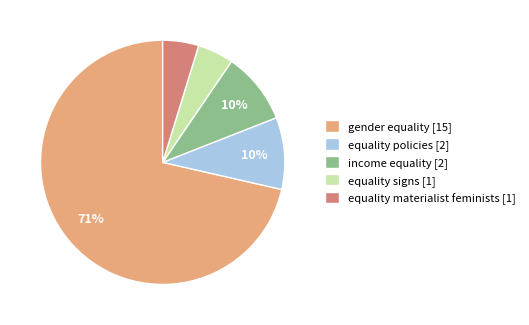

The gender equality slice represents 57% of the pie. True or false?

False